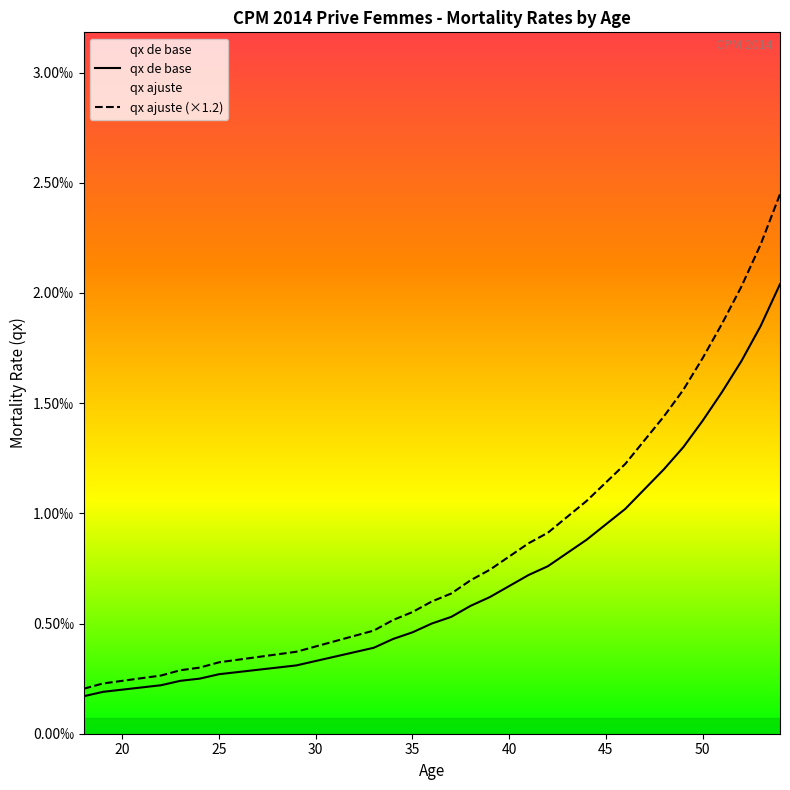

What are all the series names shown in the legend?

qx de base, qx ajuste